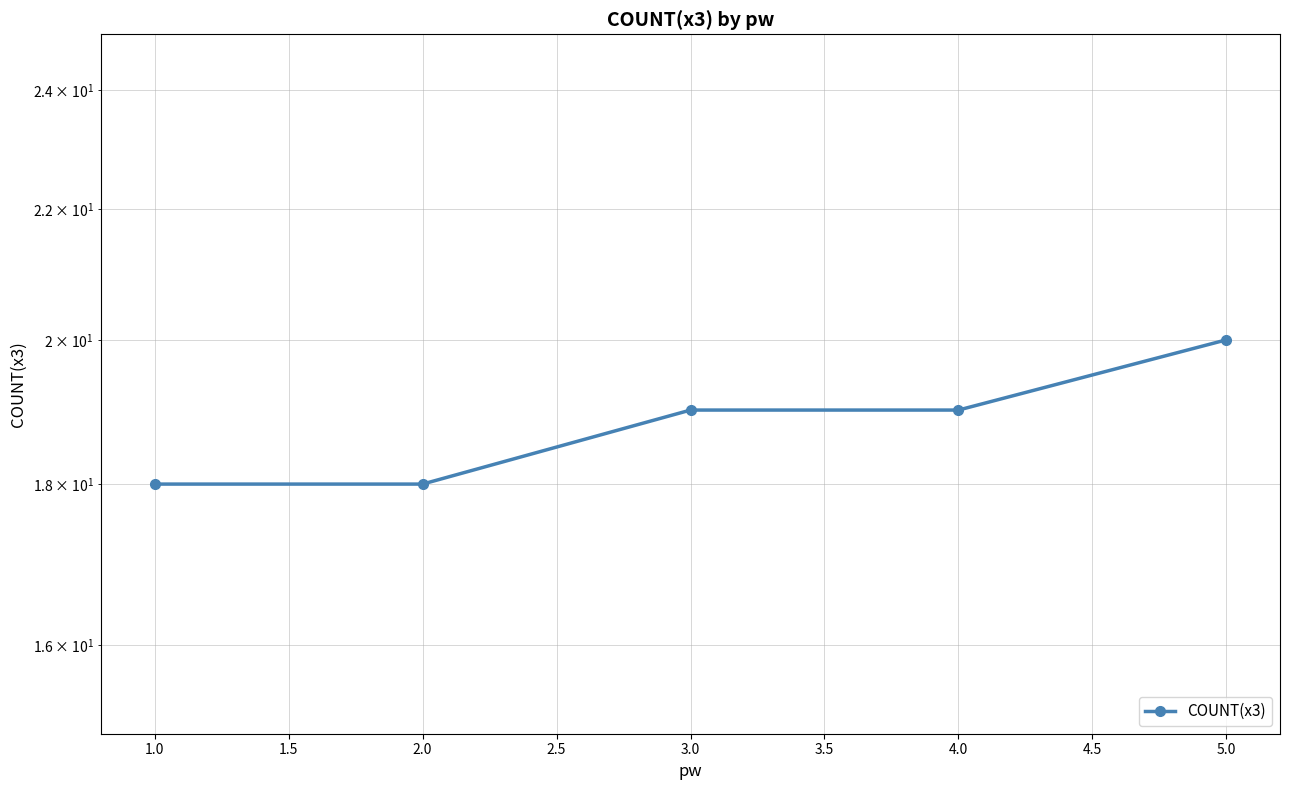

Reading left to right, what are all the values shown in this chart?

18	18	19	19	20